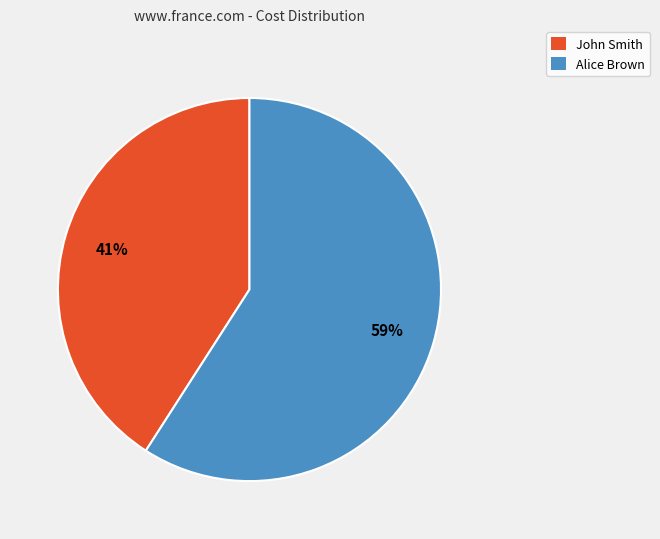

Which category has the smallest portion of the pie?

John Smith